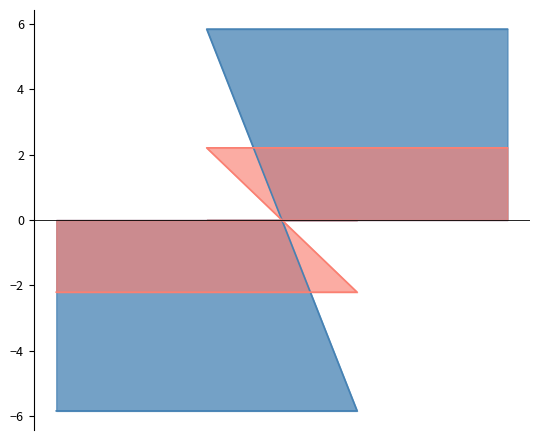

List the series in order of their peak value, highest first.

Parcial, Levenstein